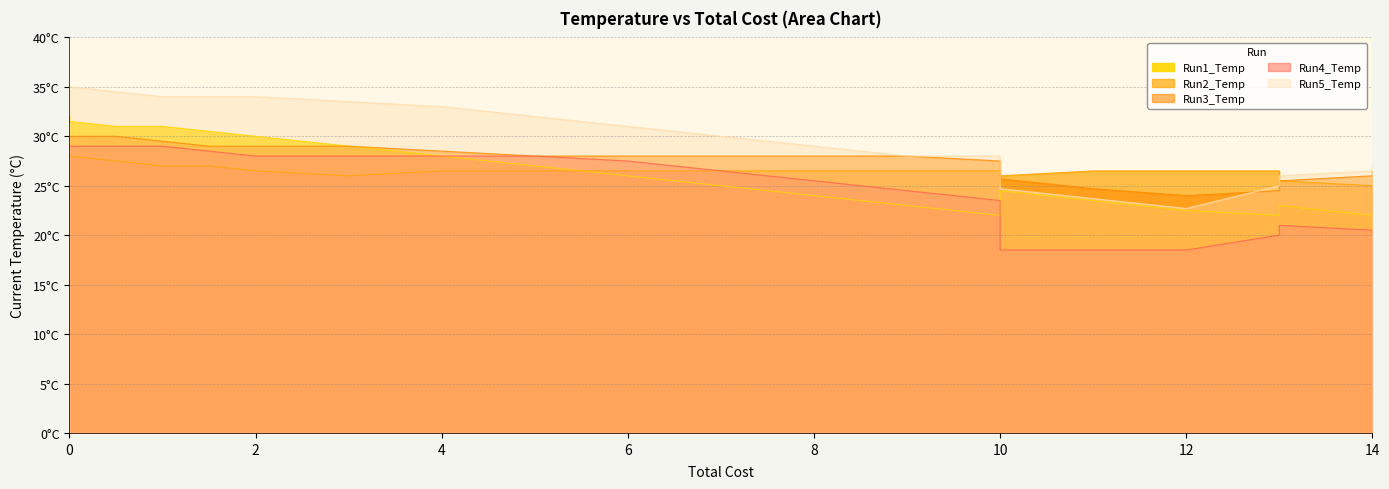

How many data points in Run1_Temp are above 24?

12